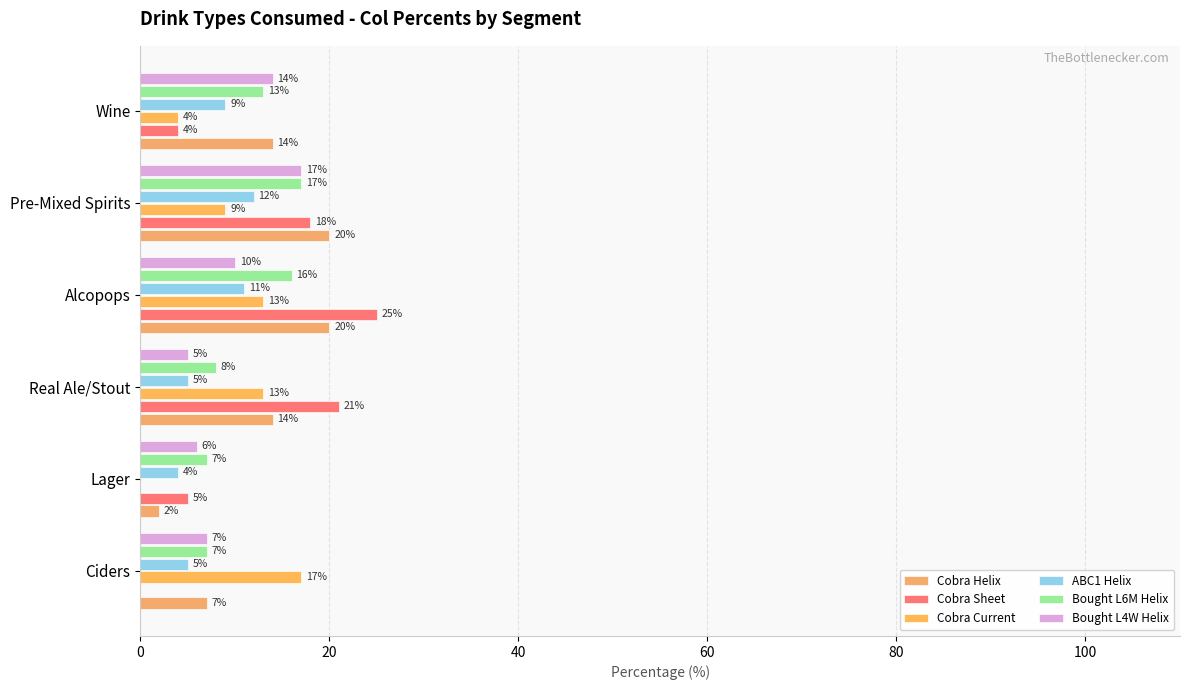

What is the sum of all ABC1 Helix values?

46